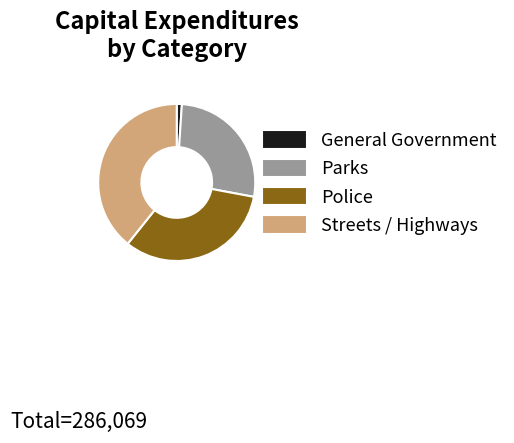

True or false: Parks accounts for 27% of the total.

True